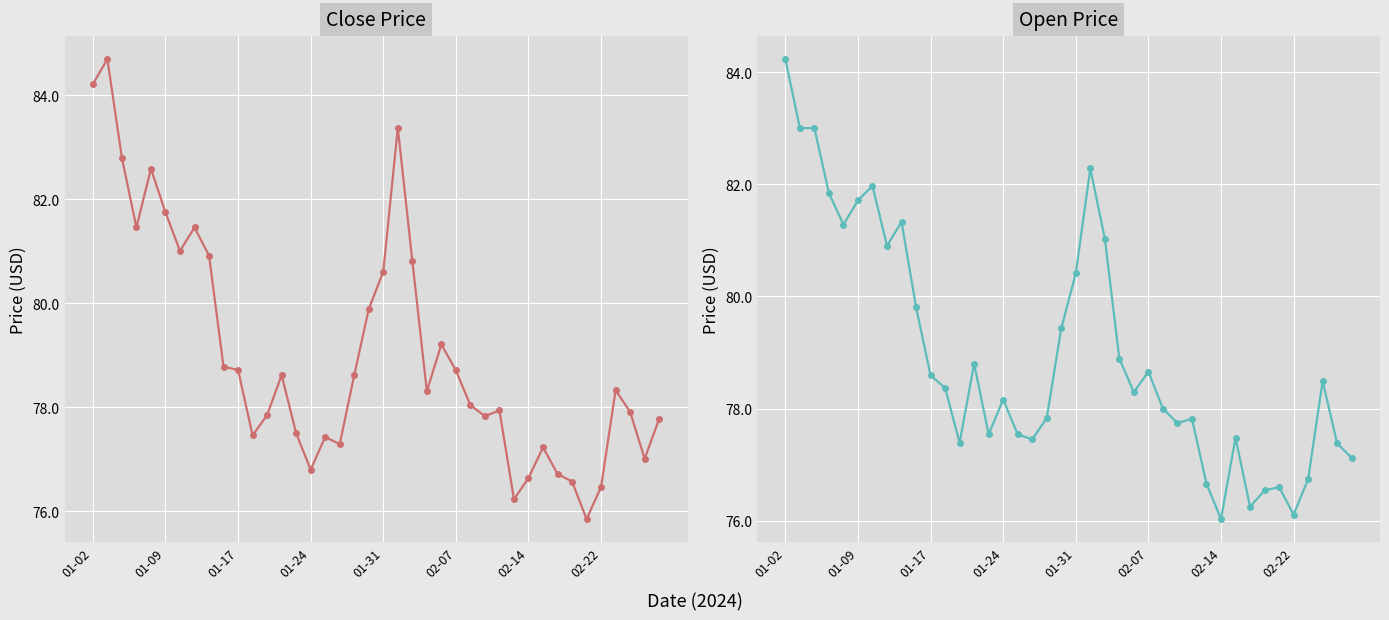

What is the minimum value for Open?

76.0